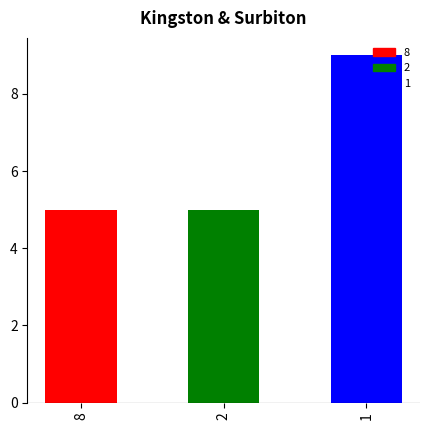

What is the sum of all values?

19